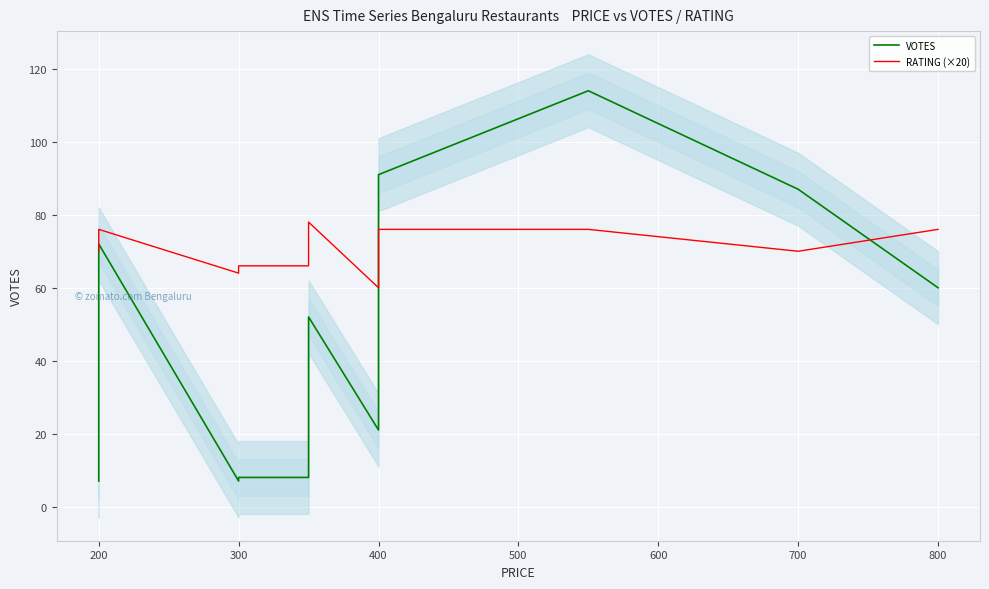

True or false: RATING (×20) has more than 0 points higher than both neighbors.

True